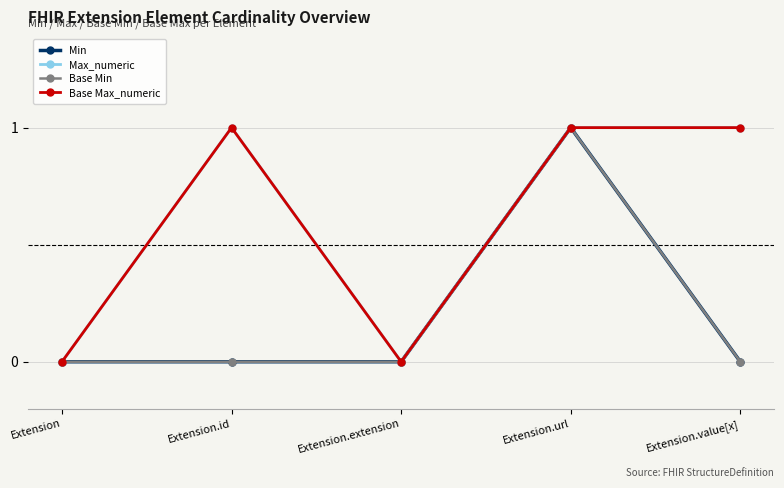

True or false: Base Min and Base Max_numeric intersect in this chart.

False